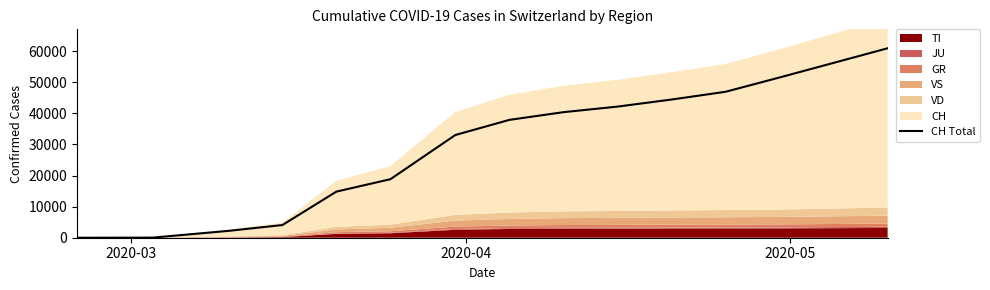

True or false: the data has more than 2 interior local peaks.

False